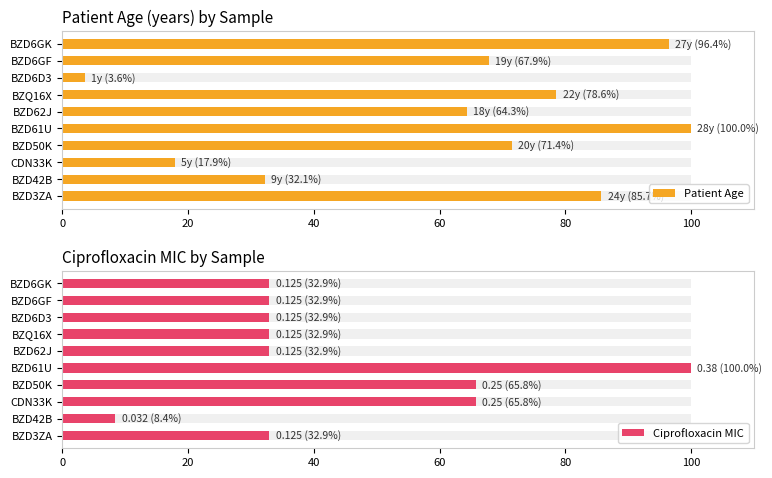

What is the minimum value for Ciprofloxacin MIC?

8.4